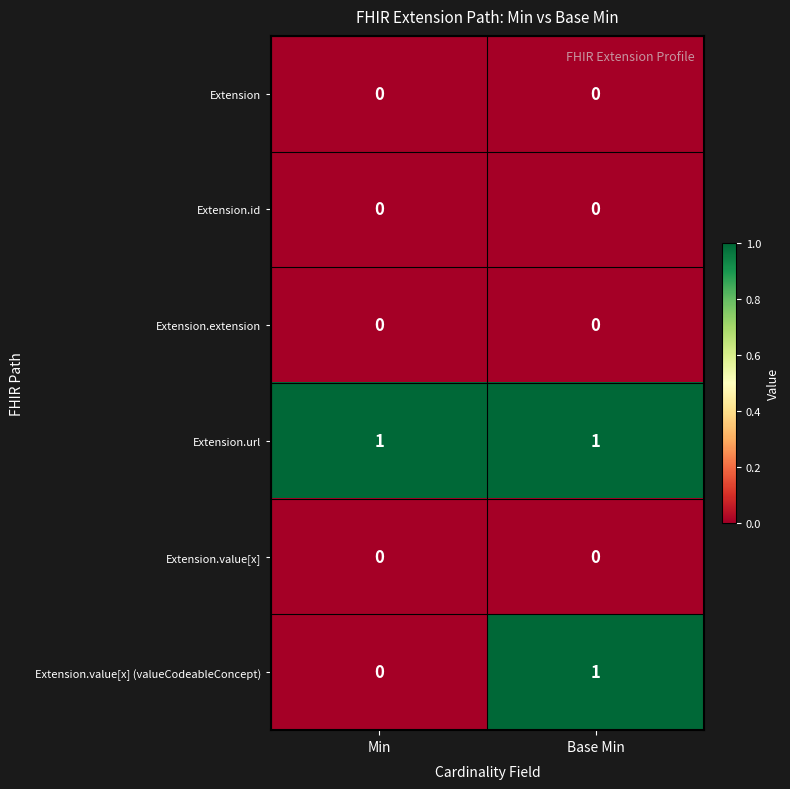

Which series changed the most between Min and Base Min?

Extension.value[x] (valueCodeableConcept)